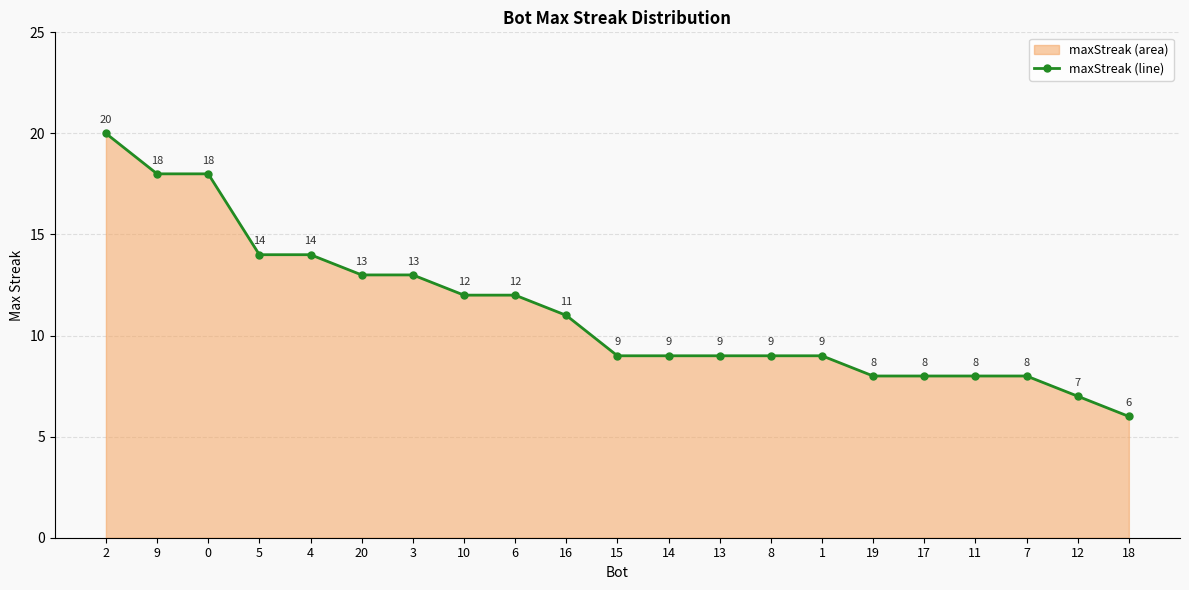

Does the chart have visible grid lines?

Yes